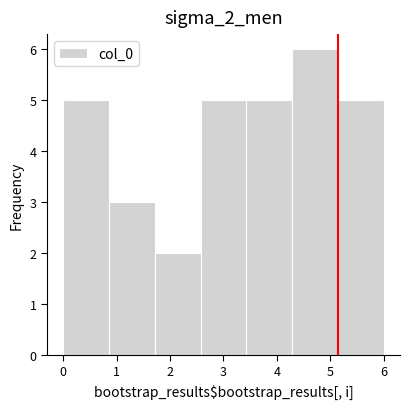

Over which range of the x-axis is the bar tallest?

4.3 to 5.1